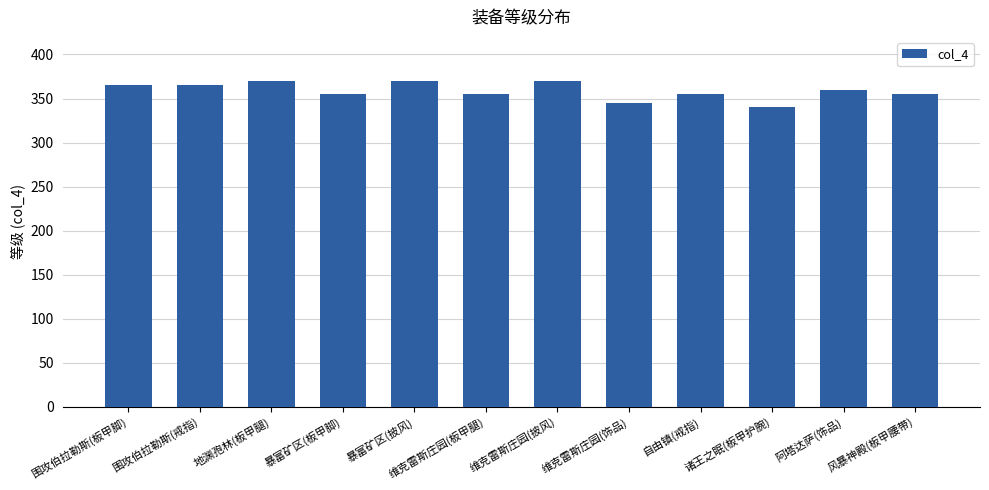

What is the minimum value shown in the chart?

340